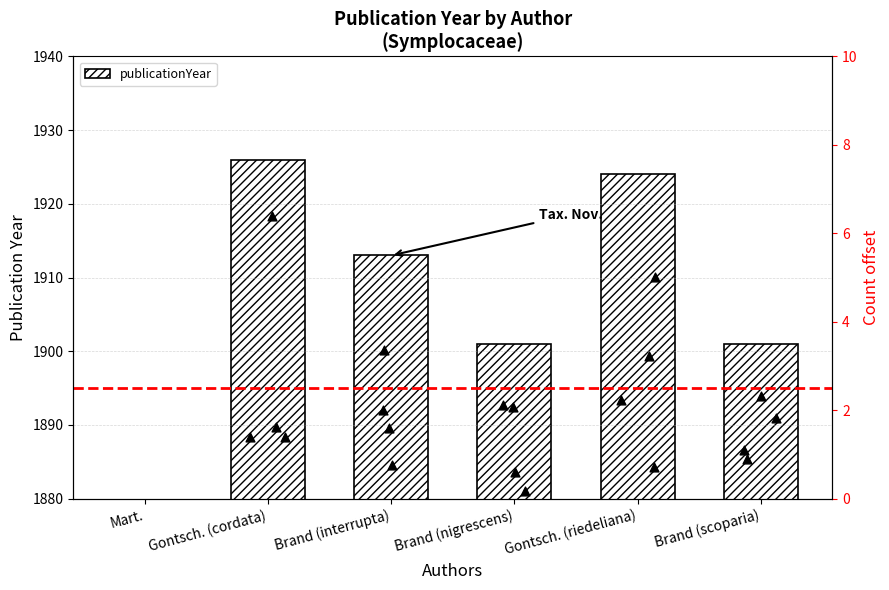

Approximately how many times larger is the value at Brand (interrupta) compared to Gontsch. (riedeliana)?

1.0